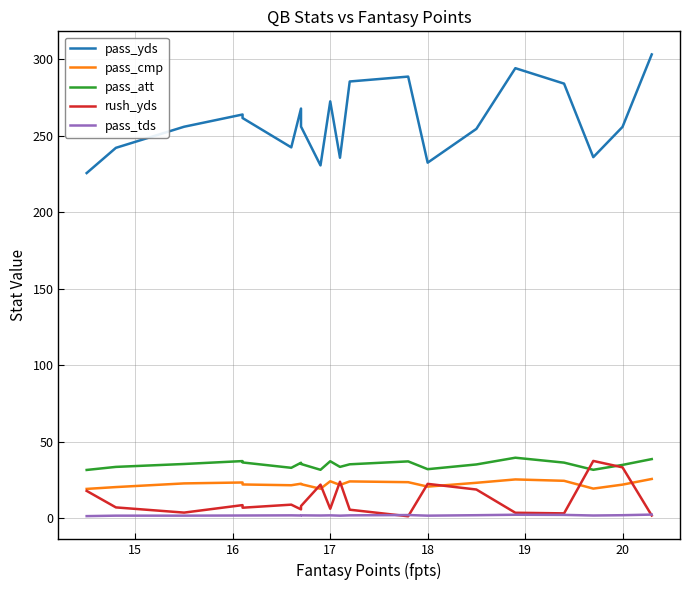

True or false: pass_cmp and pass_tds intersect in this chart.

False